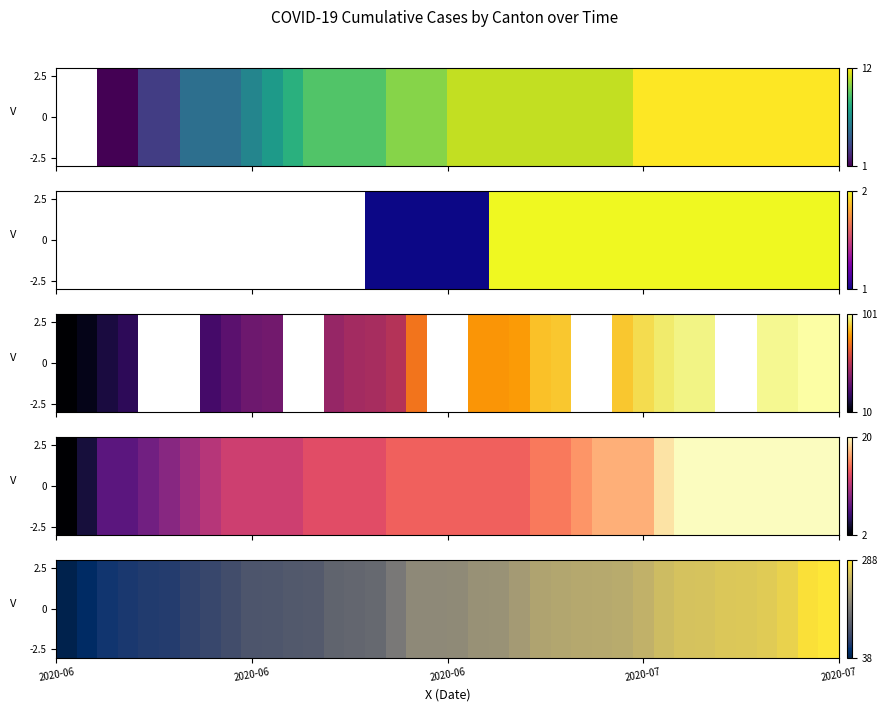

The chart shows a value of 117 at 17. True or false?

False